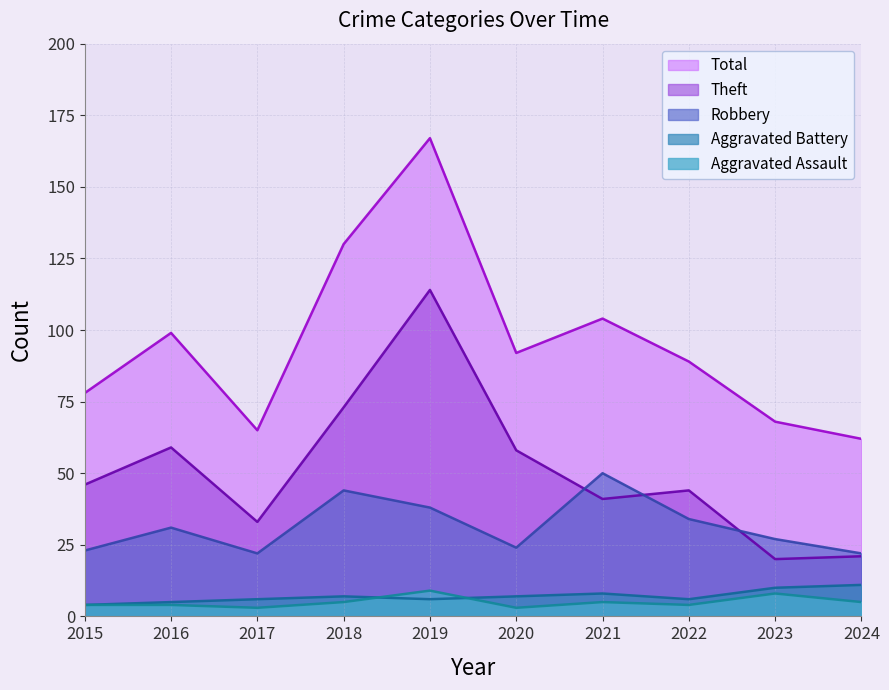

True or false: Theft has more than 1 points higher than both neighbors.

True